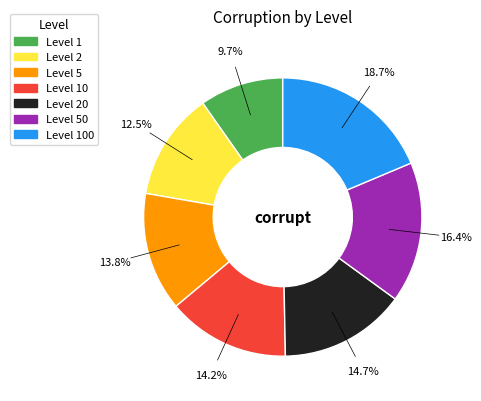

Is there a majority slice in this chart?

No